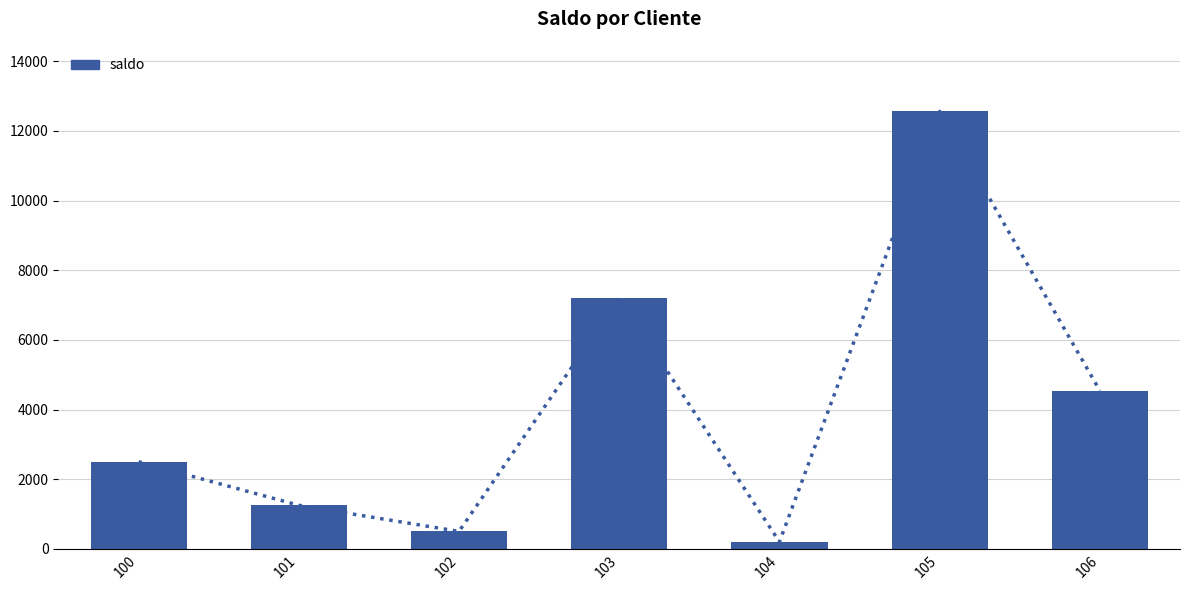

What is the difference between the second highest and minimum values?

7000